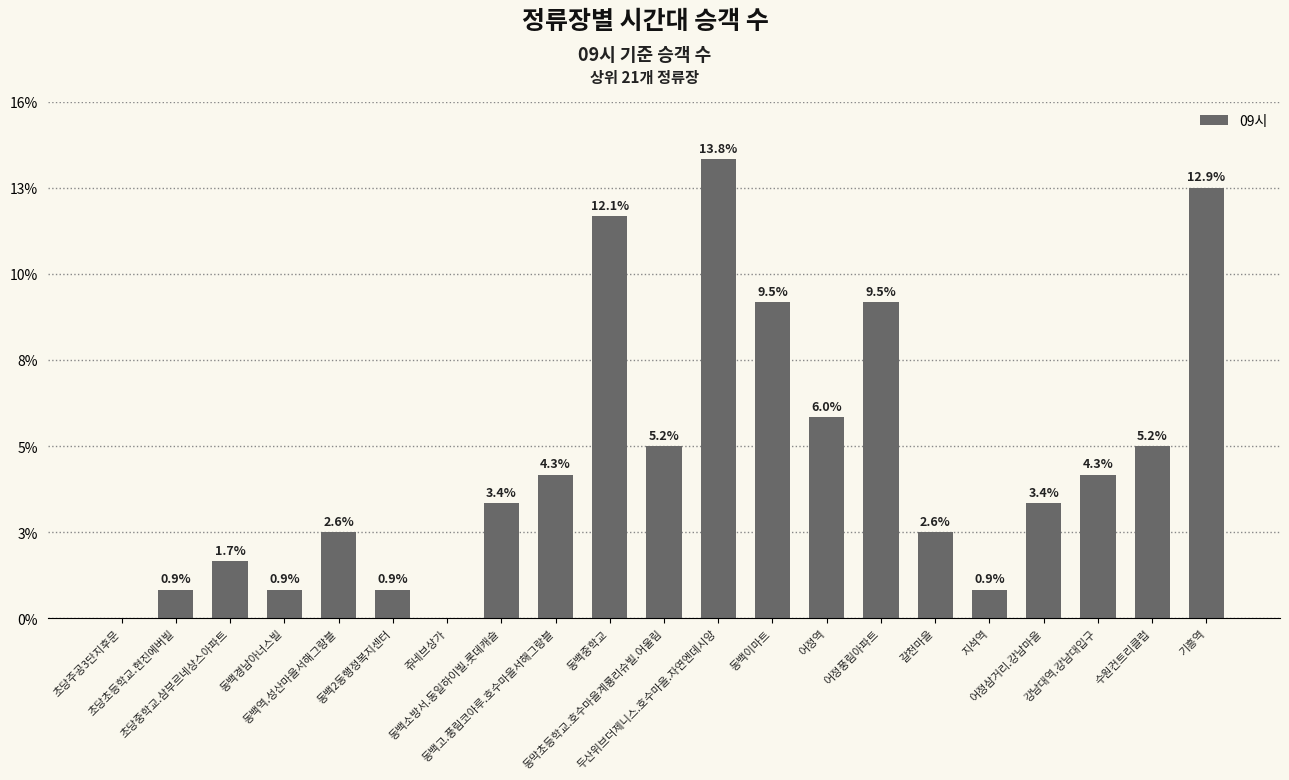

At which label is the value closest to 8?

어정역